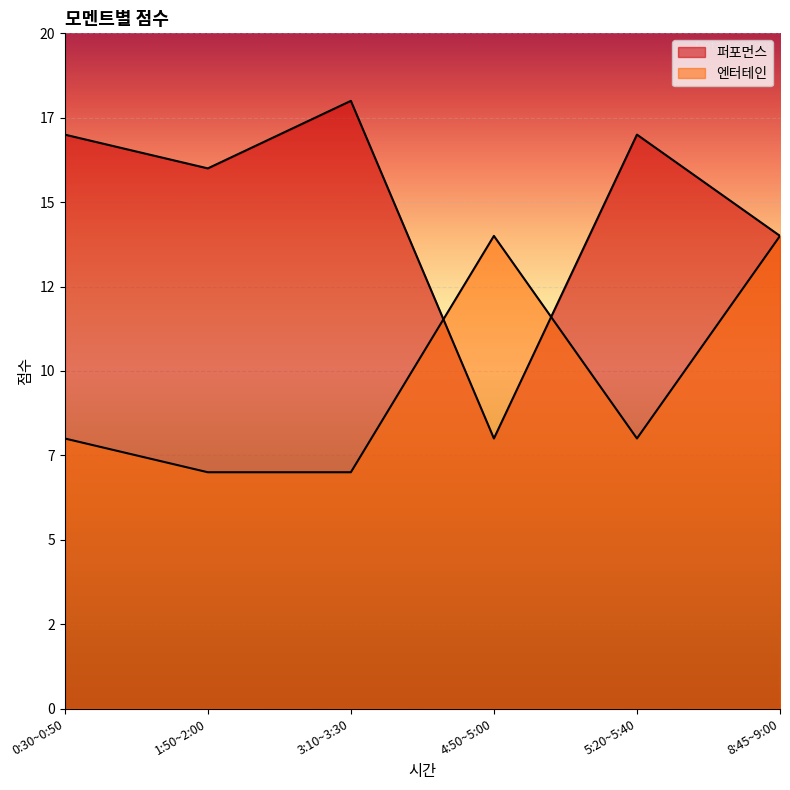

Rank the series by their average value, from lowest to highest.

엔터테인, 퍼포먼스